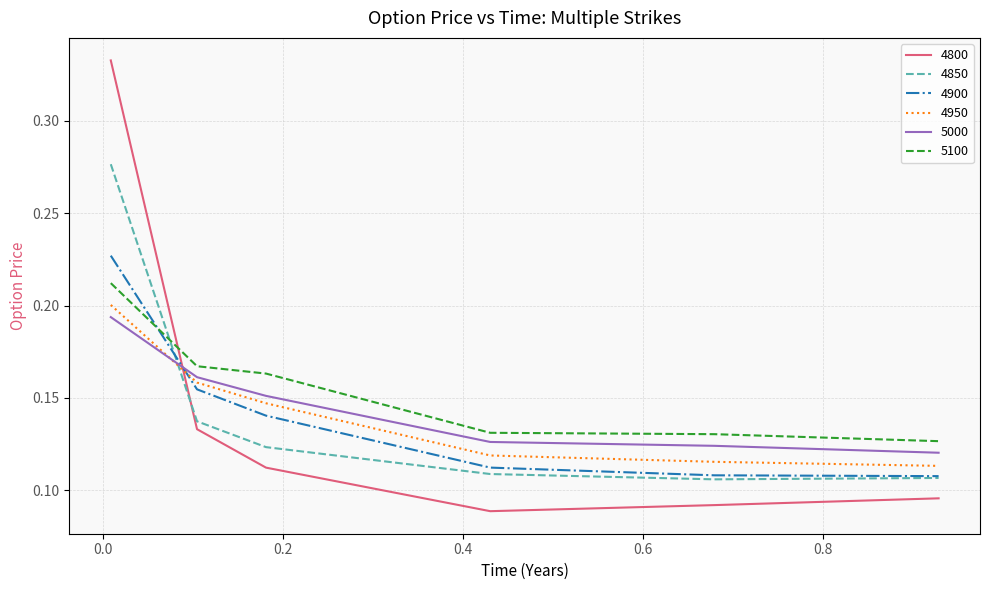

Which series has the widest spread of values?

4800